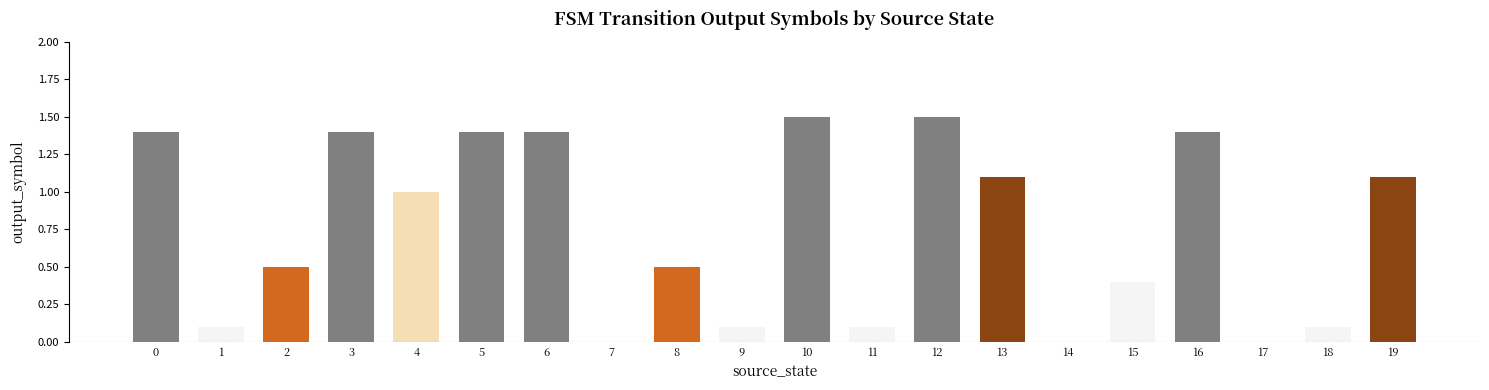

What is the sum of the values at 18 and 19?

1.2